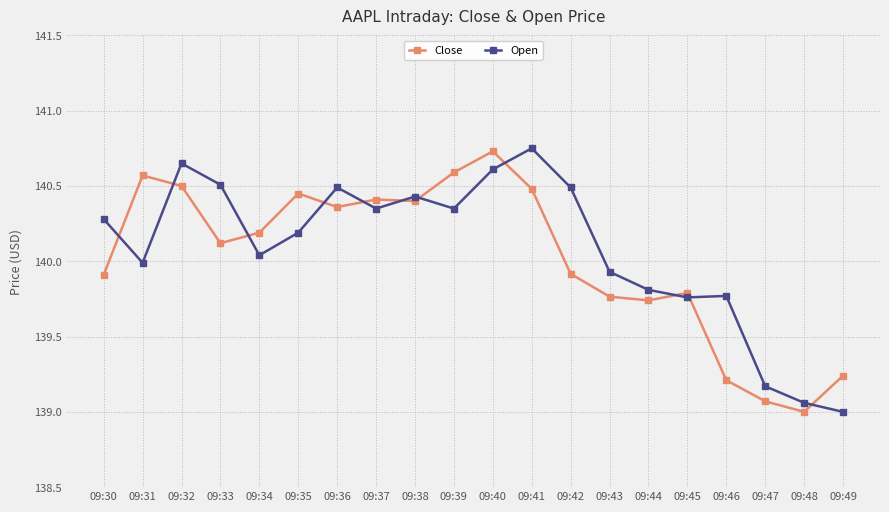

At 09:42, list the series in order from largest to smallest.

Open, Close